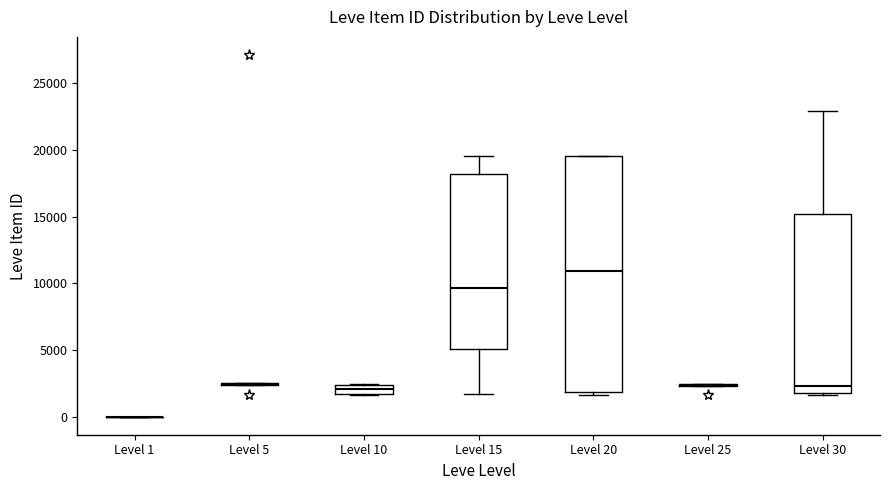

Where is the lower edge of the box for Level 10 on the y-axis? The values are not printed on the chart, so give them approximately, as read against the axis.

1500